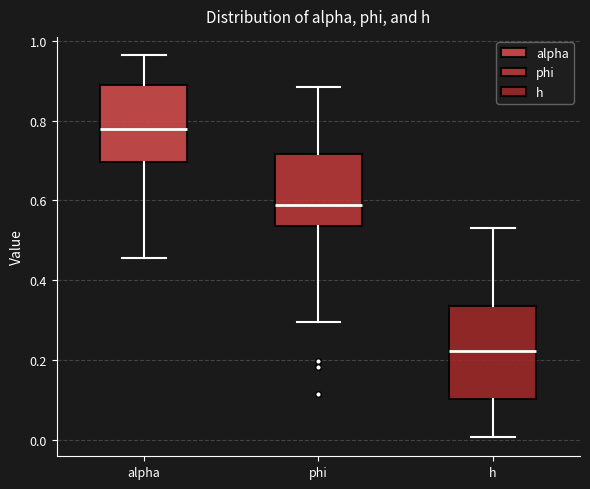

Where does the upper whisker of the box for h end on the y-axis? The values are not printed on the chart, so give them approximately, as read against the axis.

0.54